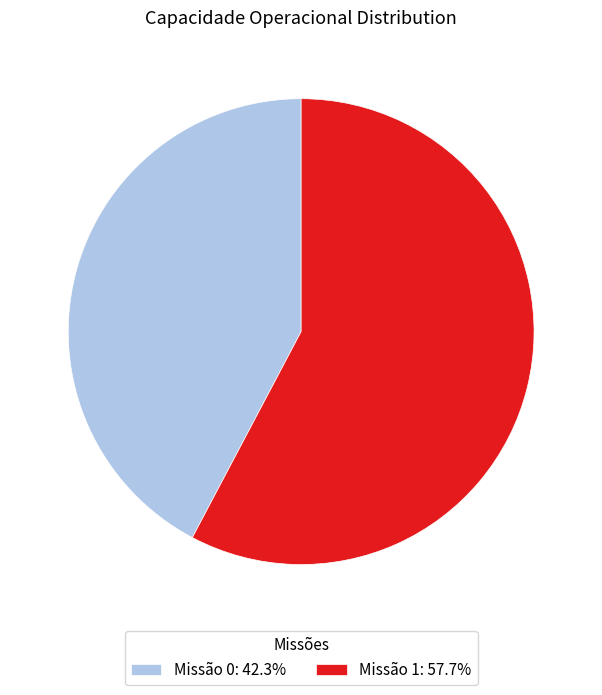

Does Missão 1: 57.7% account for over 50% of the chart?

Yes